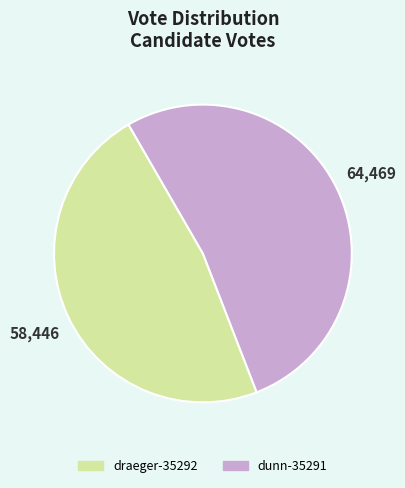

Combined, do draeger-35292 and dunn-35291 account for over 50%?

Yes